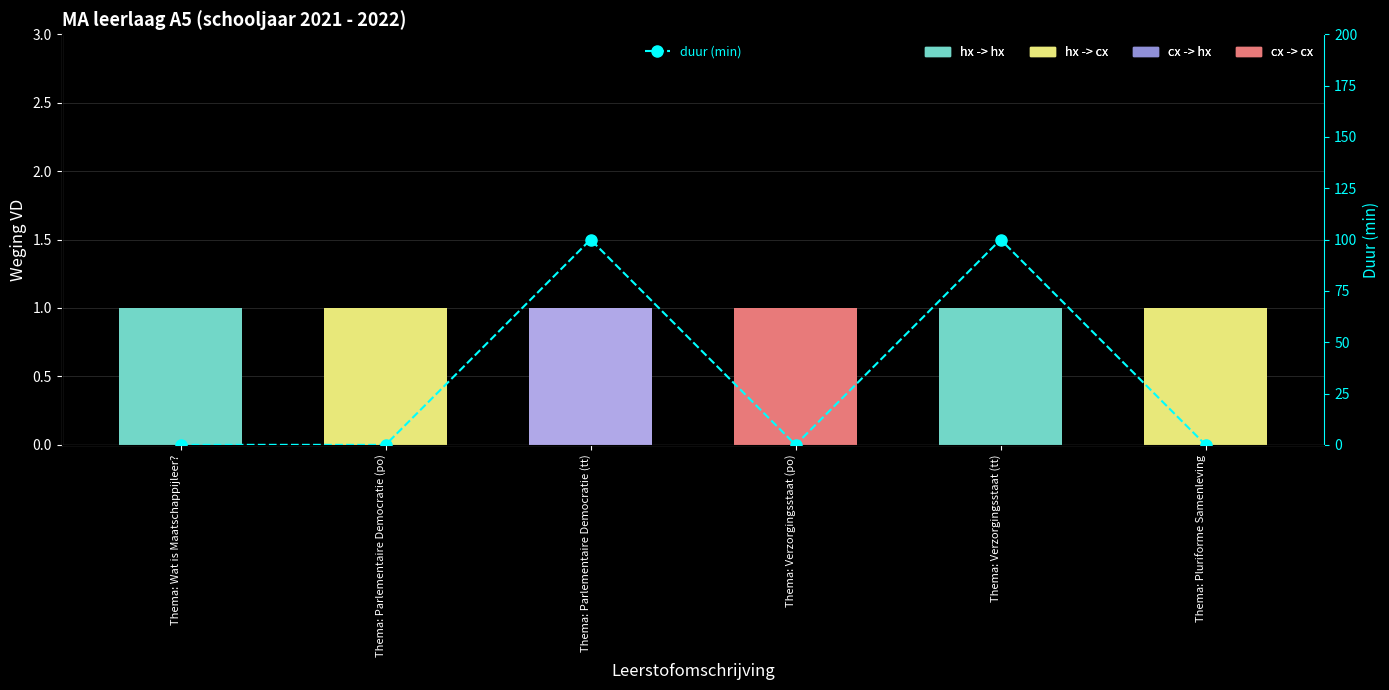

True or false: the data shows 100 at Thema: Verzorgingsstaat (tt).

True